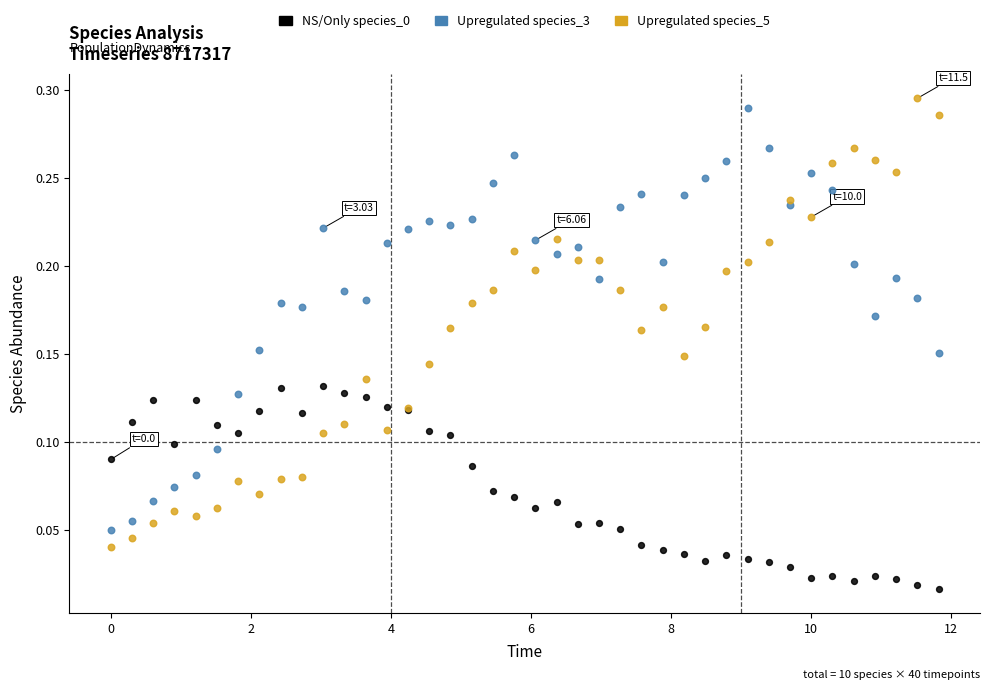

Which series has the largest Y range (max minus min)?

Upregulated species_5